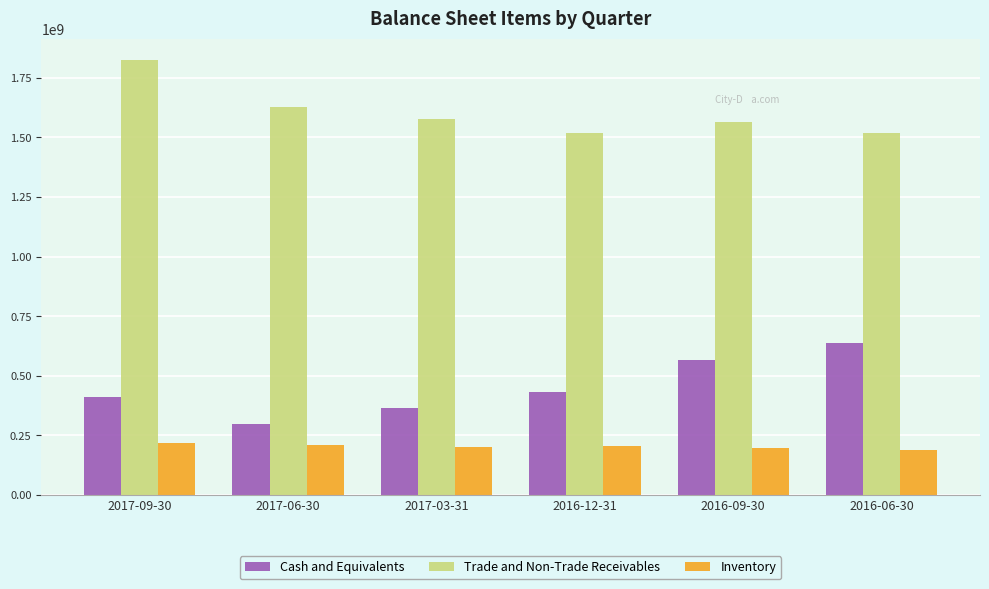

How many bars are there in total?

18